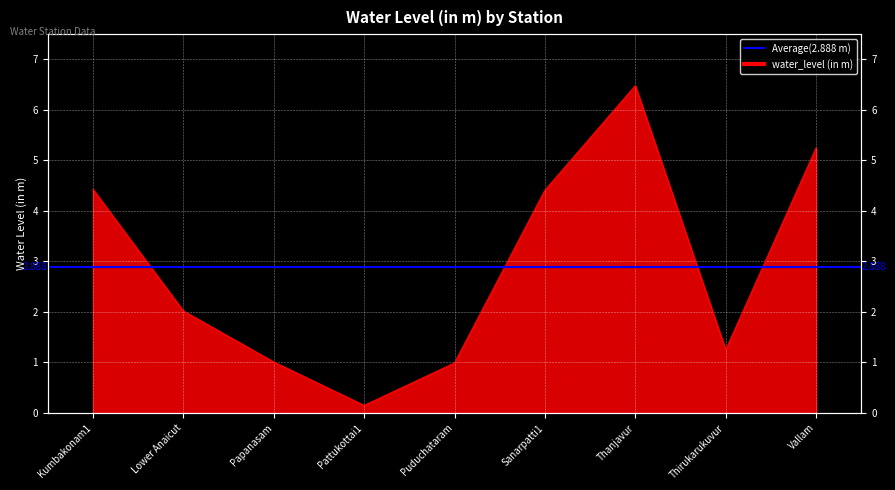

Which has a higher value, Thanjavur or Vallam?

Thanjavur